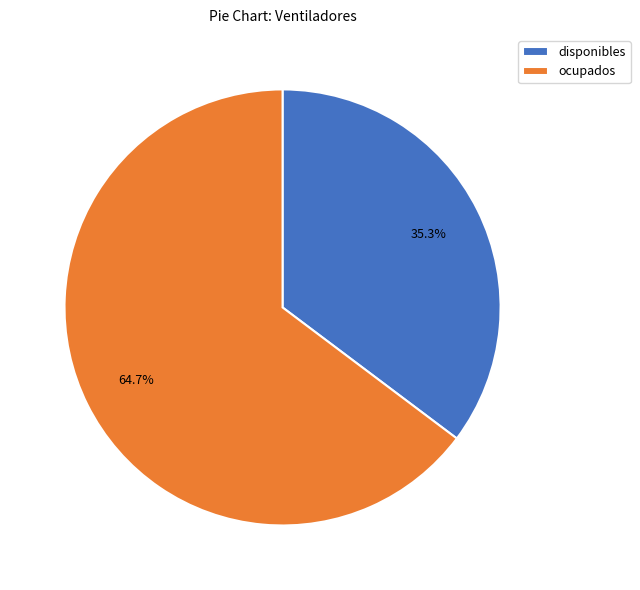

To the nearest percent, what is the combined percentage of ocupados and disponibles?

100%